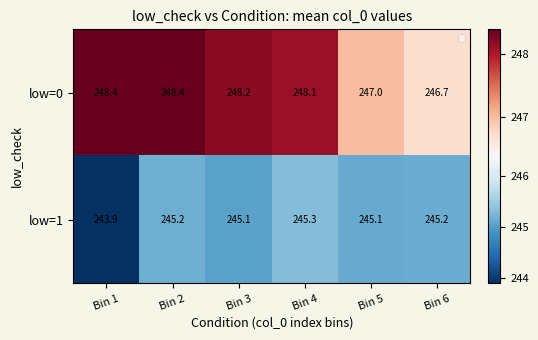

What is the total value across all series at Bin 4?

493.4